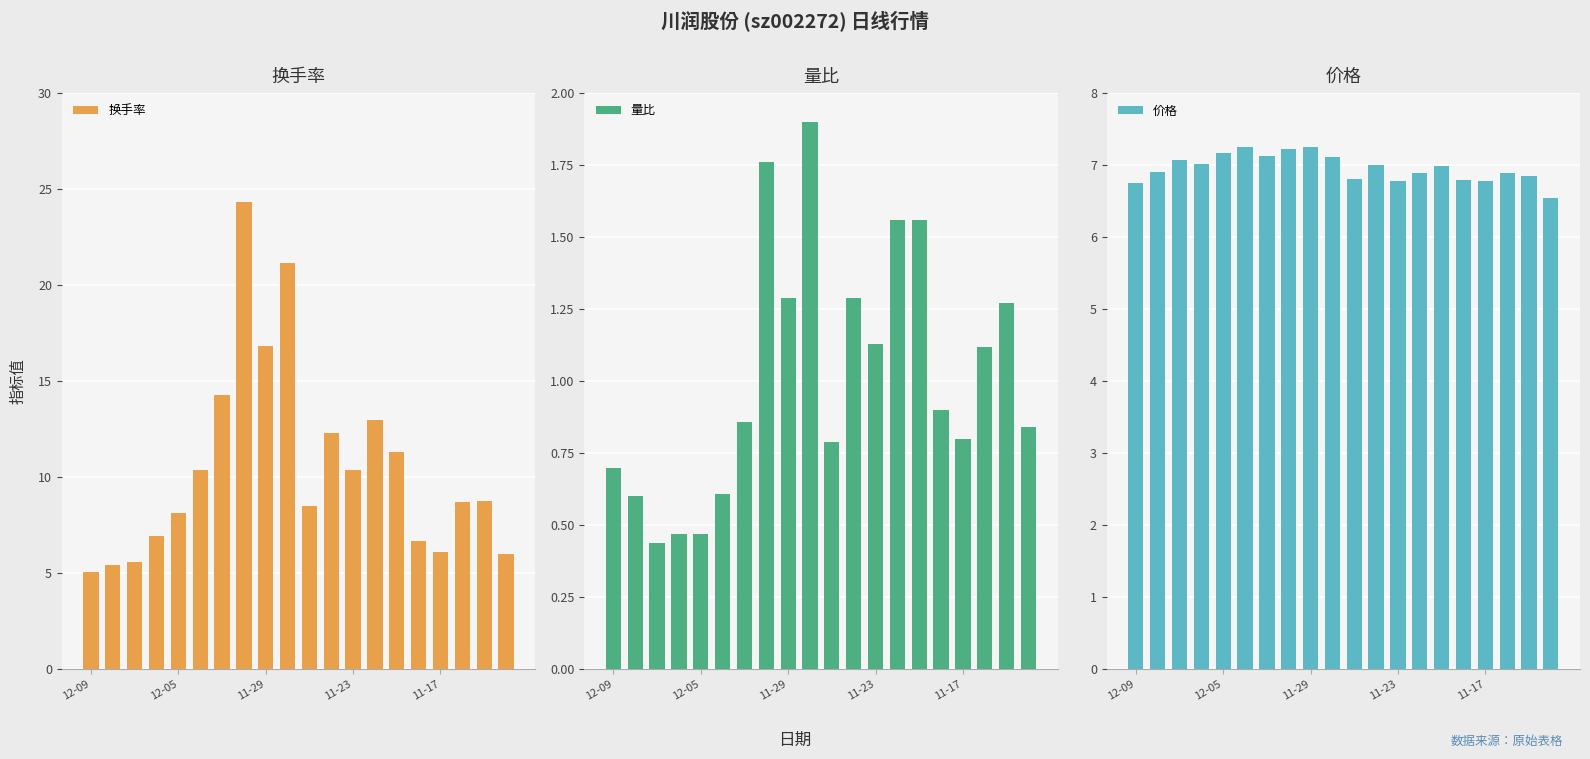

What is the lowest value of the 换手率 series?

5.1